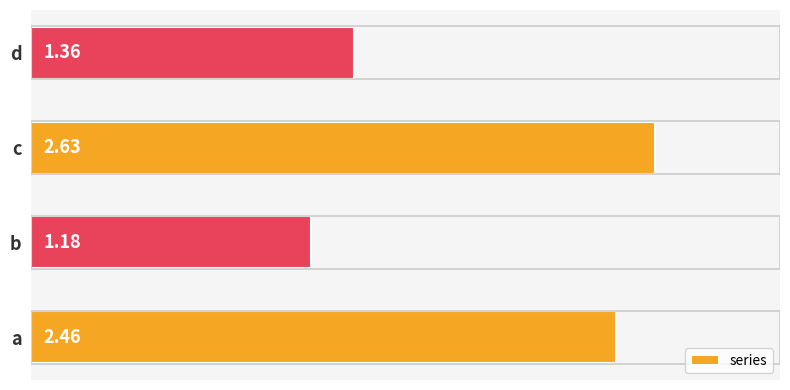

What is the average value?

1.9